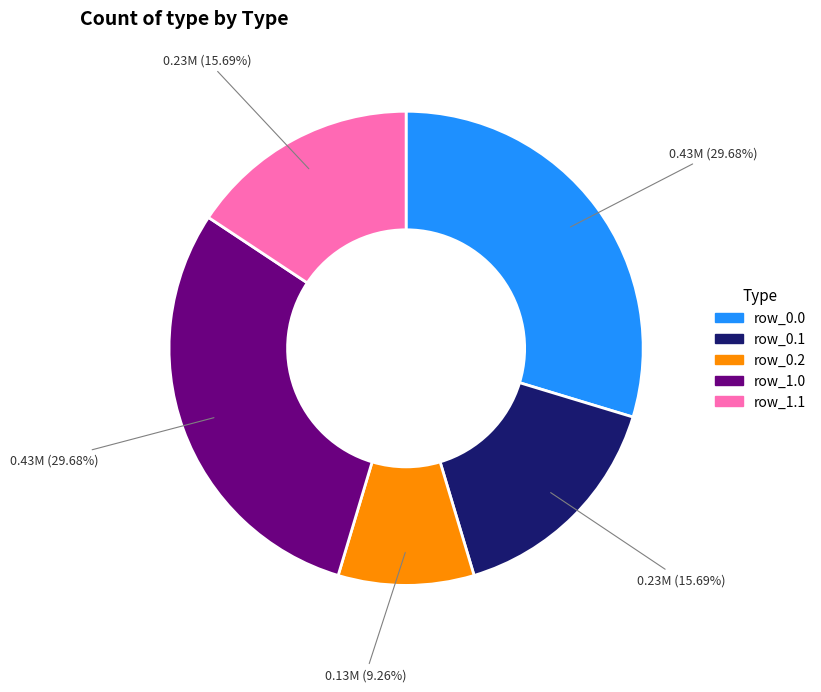

To the nearest percent, what is the average slice percentage?

20%